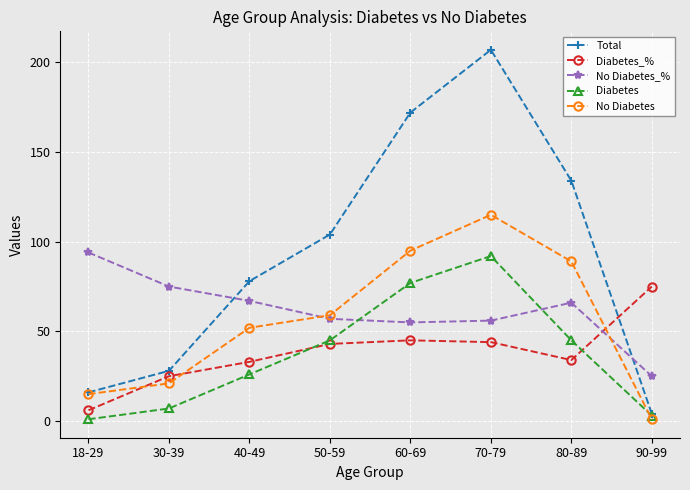

How many intersections are there between Total and No Diabetes_%?

2